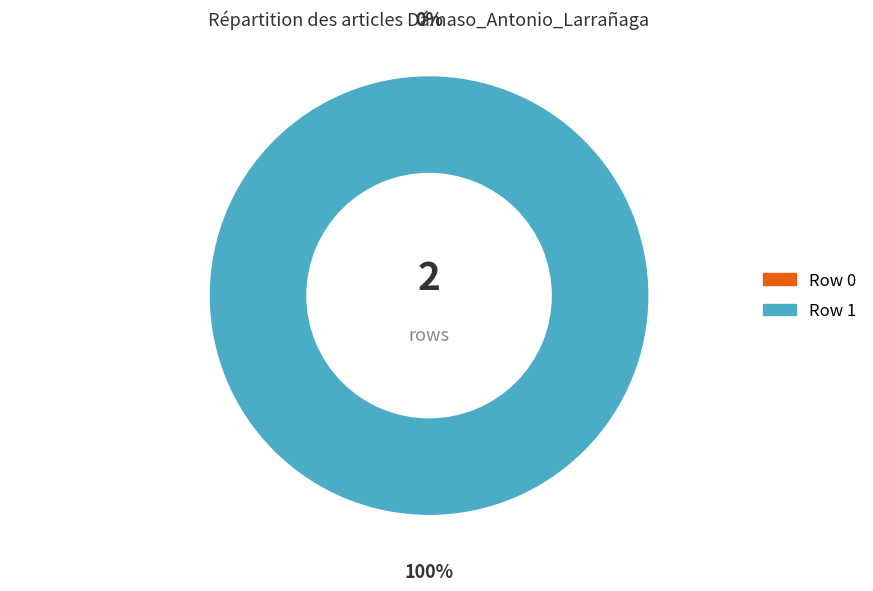

Combined, do Row 0 and Row 1 account for over 50%?

Yes